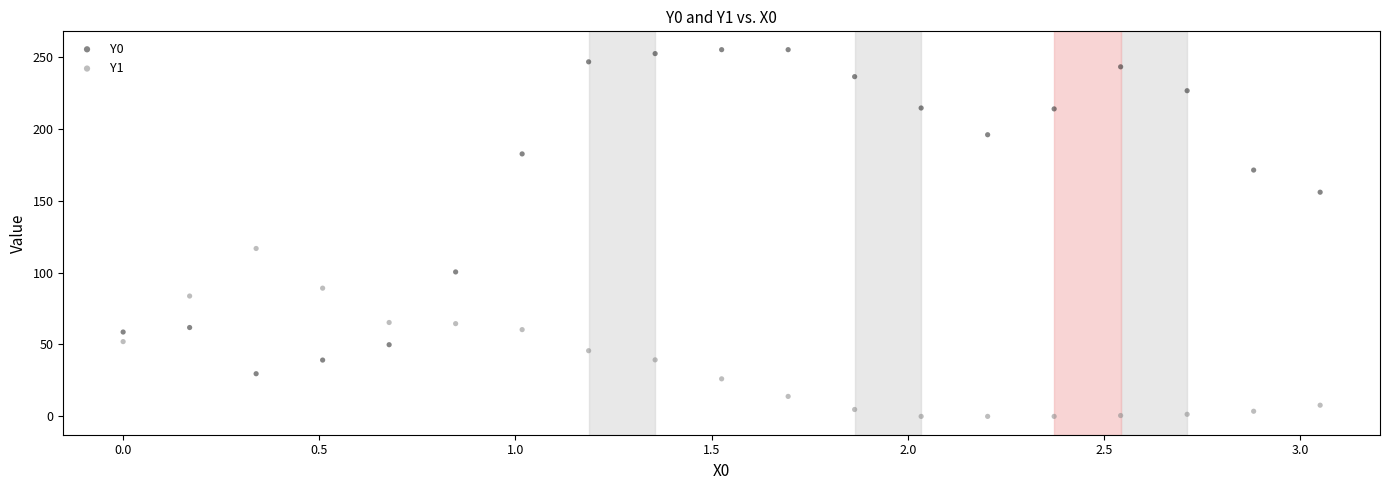

What are all the series names shown in the legend?

Y0, Y1